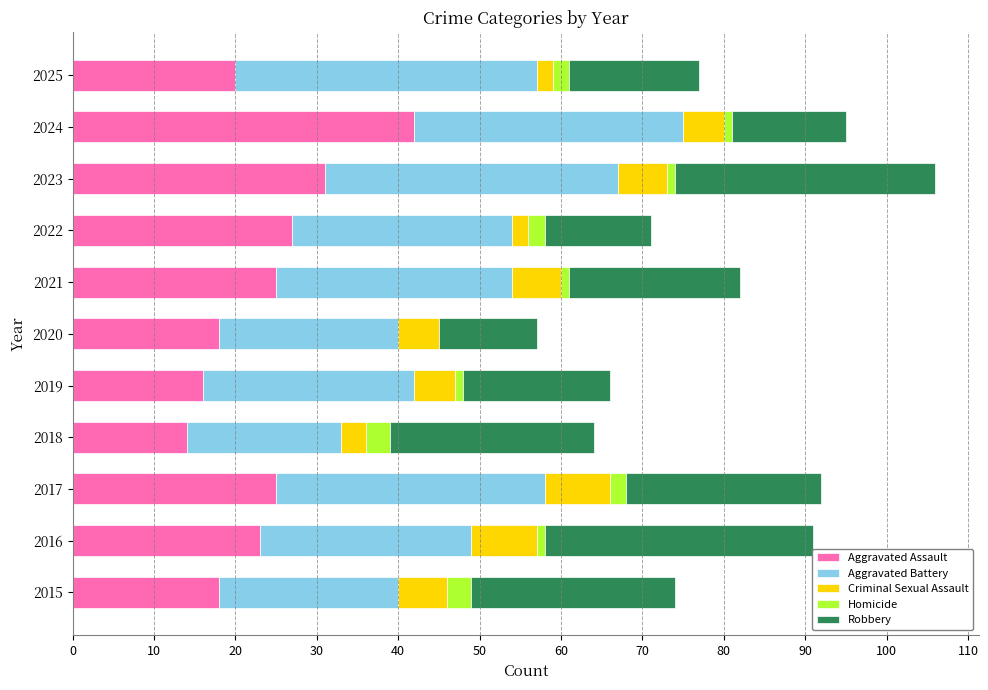

What is the maximum value for Aggravated Assault?

42